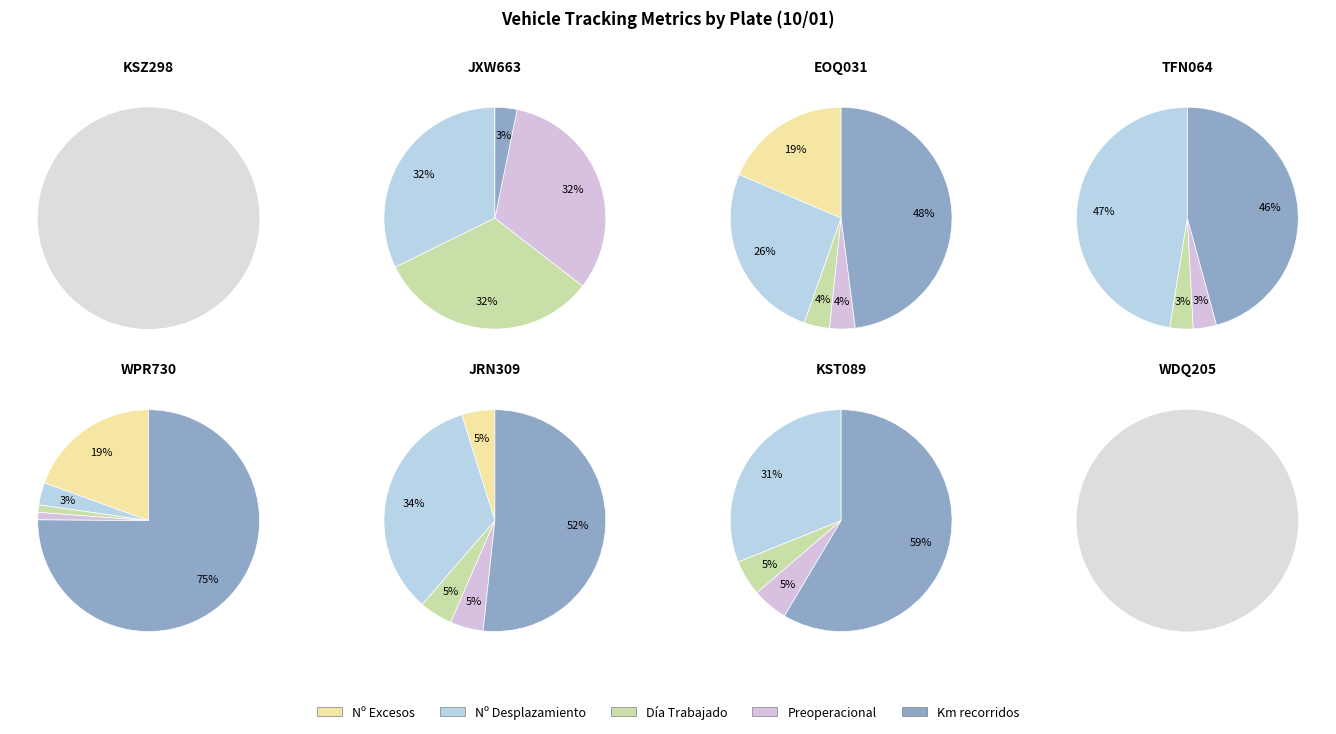

Between 2 and 7, which series saw the biggest shift?

Km recorridos